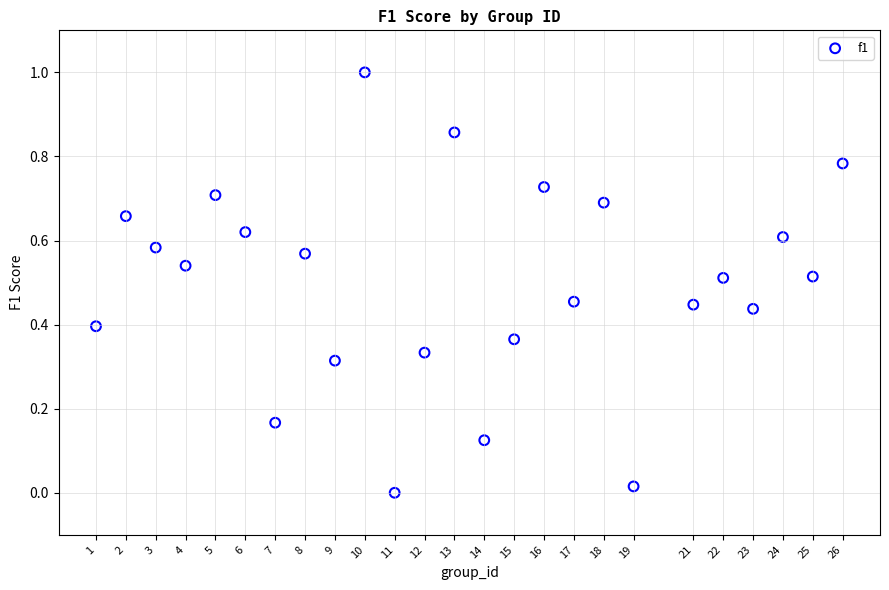

What is the range of X values (max minus min)?

25.0